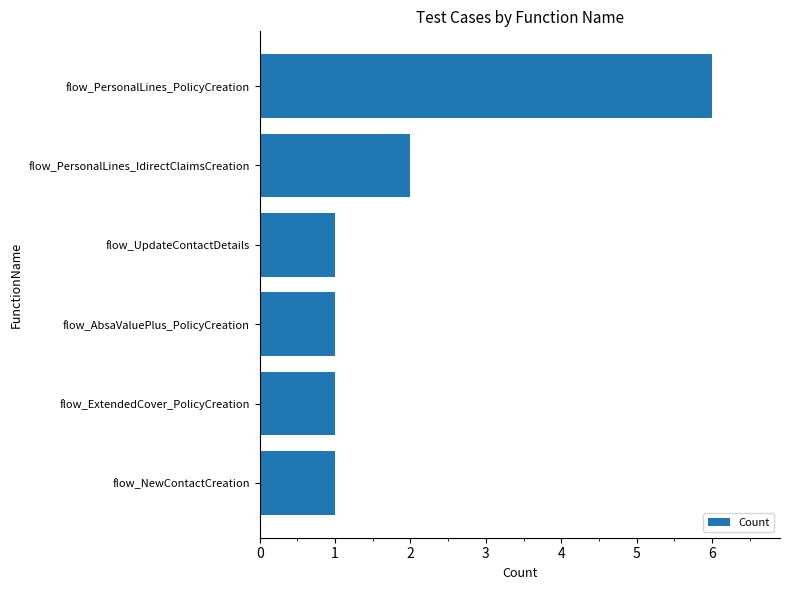

What is the minimum value shown in the chart?

1